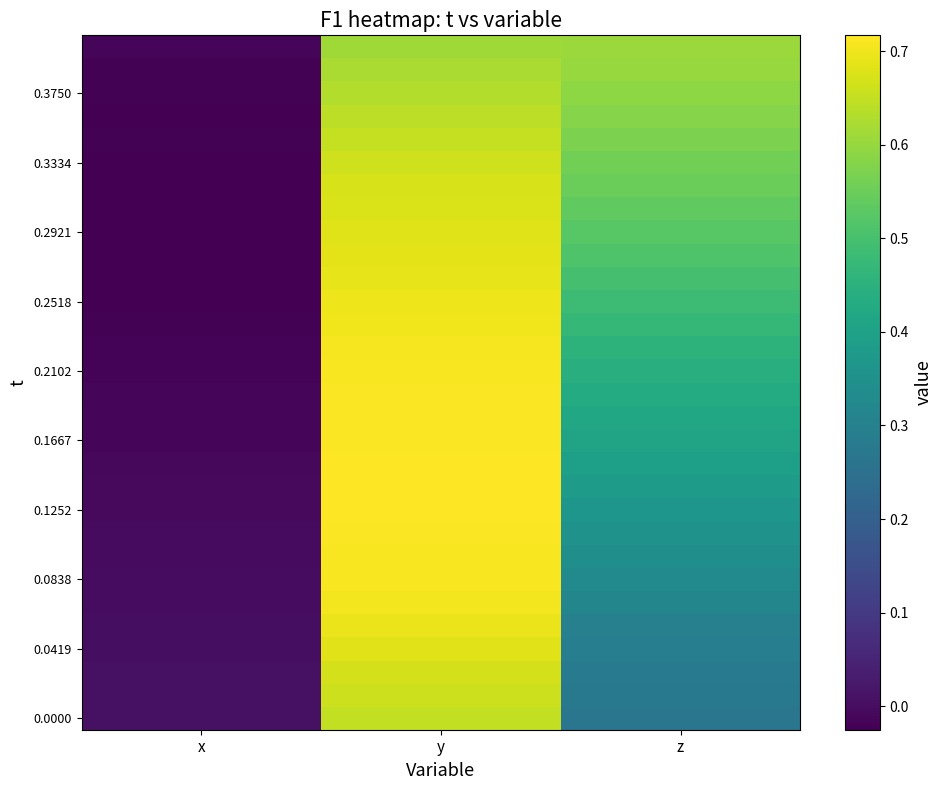

Which has a higher value, y or x?

y